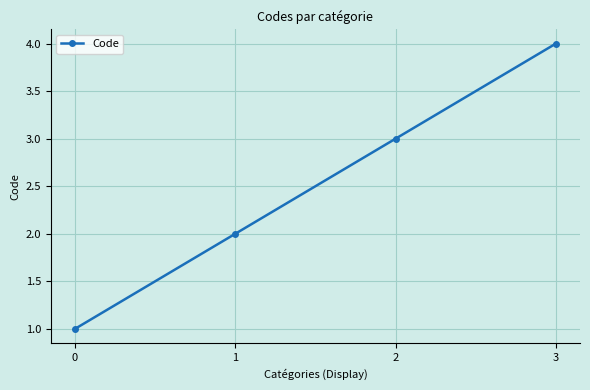

List the labels in order of value, smallest first.

0, 1, 2, 3